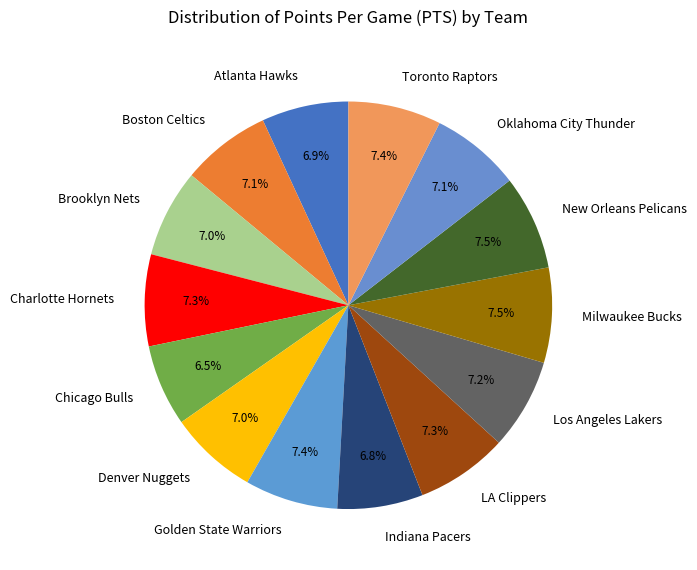

The Los Angeles Lakers slice represents 13% of the pie. True or false?

False